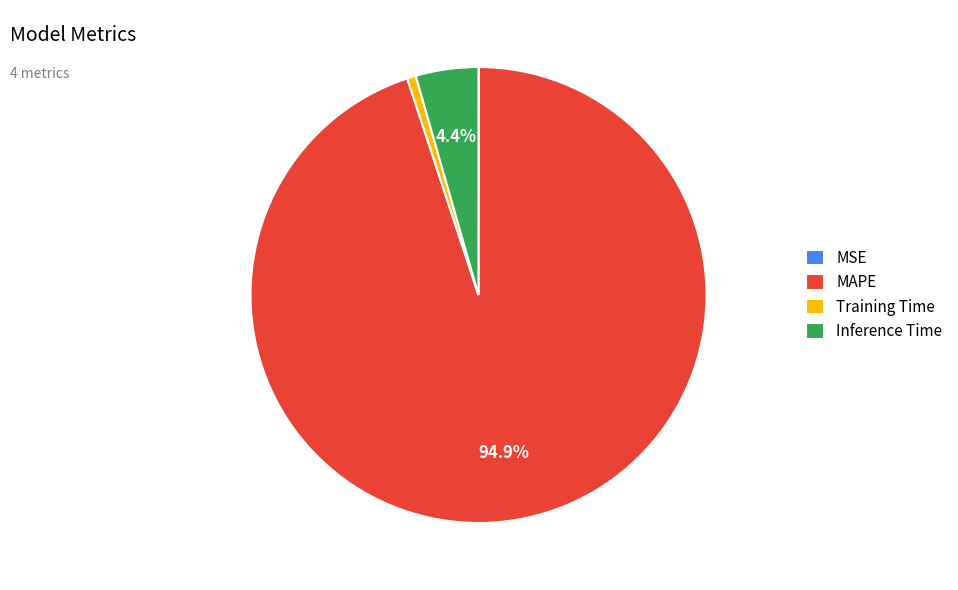

Does MAPE account for over 50% of the chart?

Yes